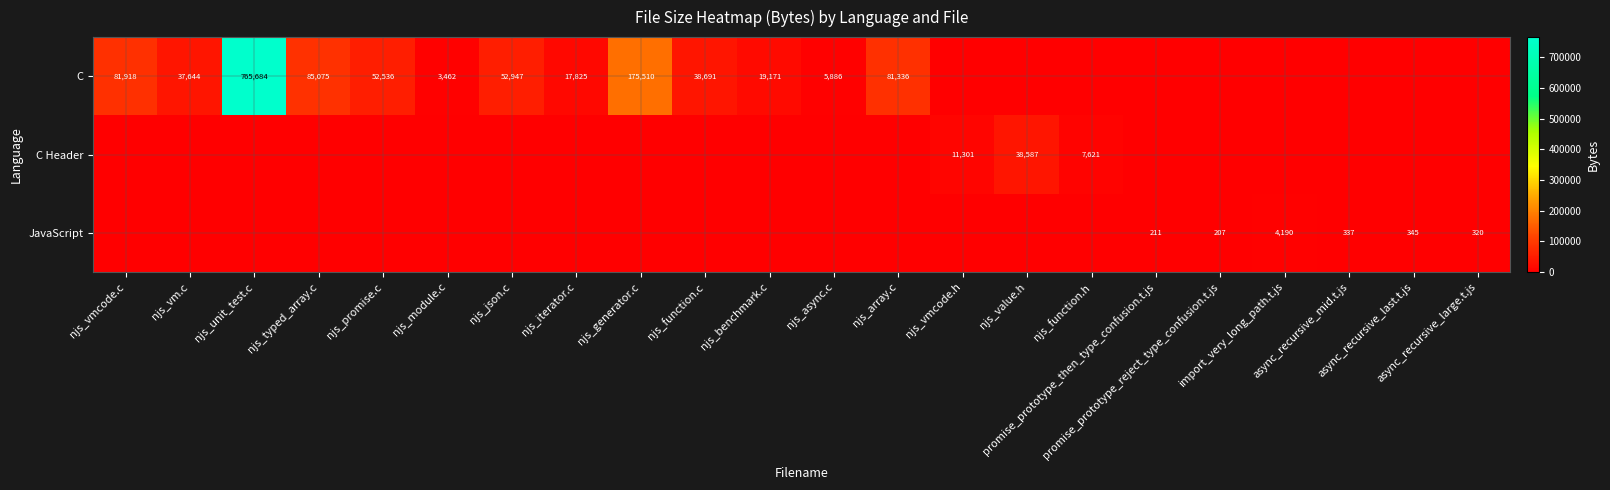

True or false: JavaScript has a value of 0 at njs_json.c.

True